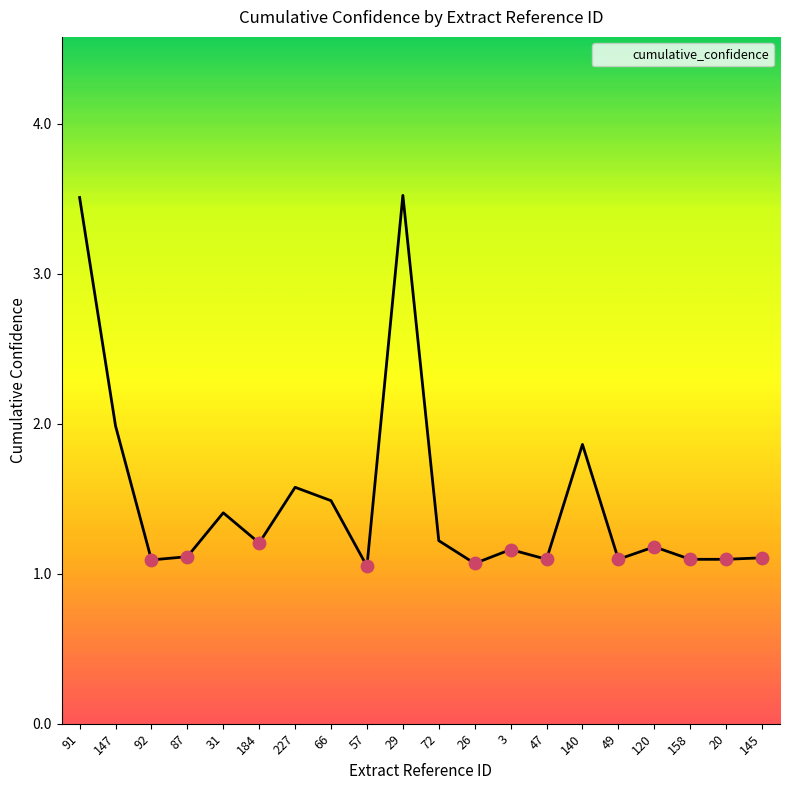

What is the change in value from 91 to 47?

-2.4